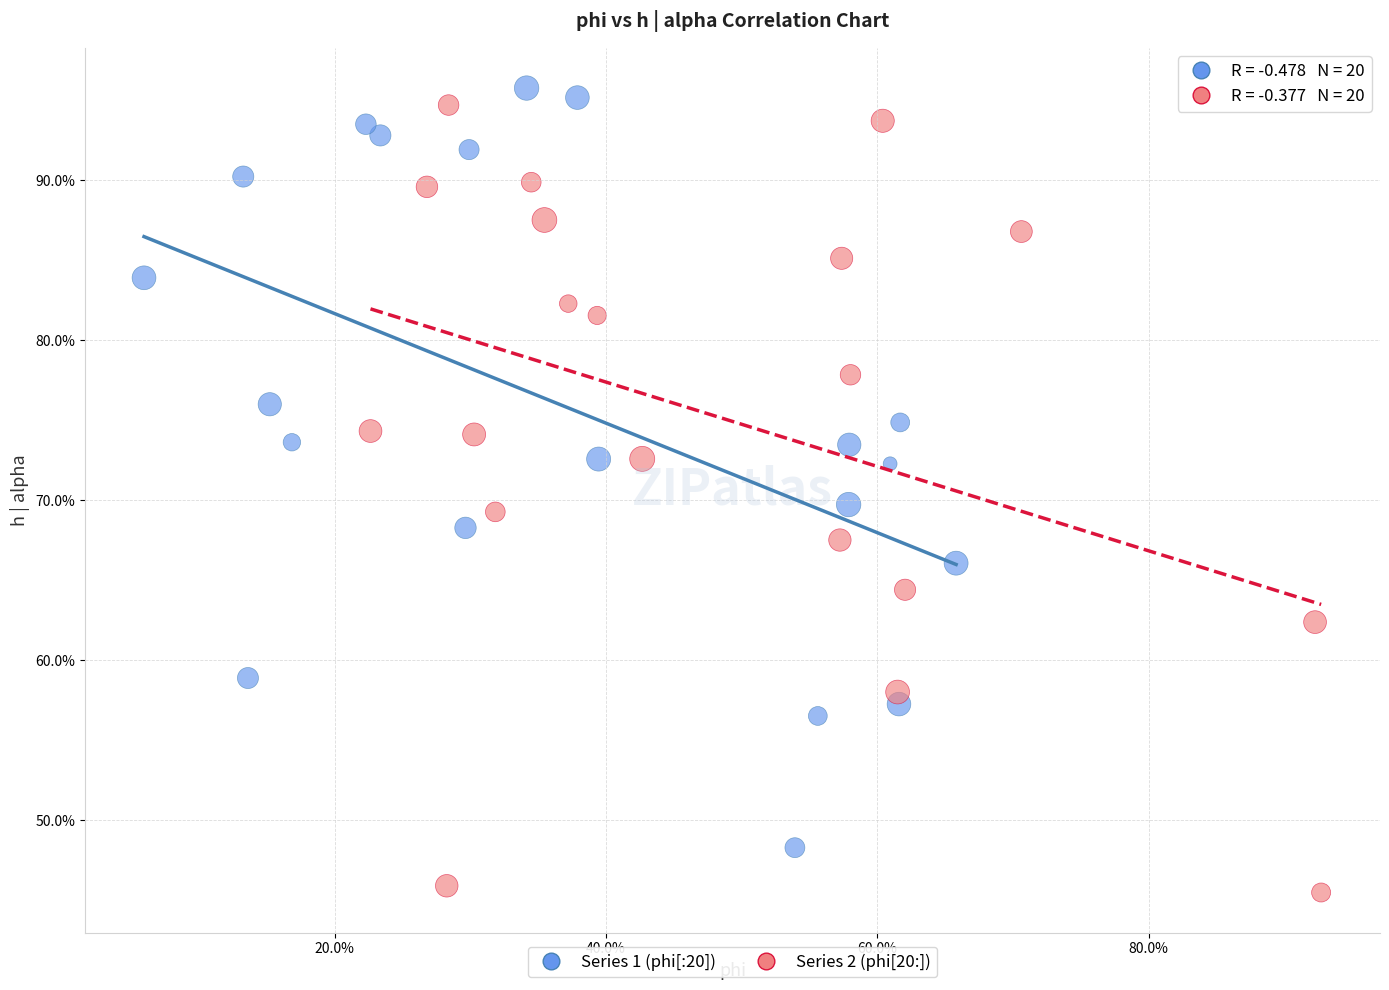

Which series reaches the minimum Y coordinate?

Series 2 (phi[20:])